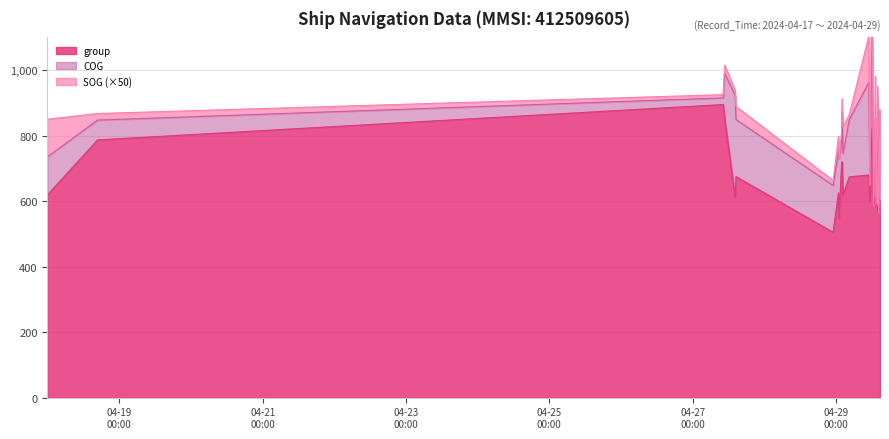

Reading left to right, what are all the values shown in this chart?

SOG: 2024-04-17 23:55:15=2.3	2024-04-18 16:43:36=0.4	2024-04-27 10:11:23=0.2	2024-04-27 10:41:24=0.5	2024-04-27 14:11:28=0.3	2024-04-27 14:29:28=0.8	2024-04-28 23:00:06=0.3	2024-04-29 00:48:06=0.9	2024-04-29 01:00:09=0.0	2024-04-29 01:48:07=0.6	2024-04-29 02:00:08=0.8	2024-04-29 02:18:08=1.6	2024-04-29 04:24:11=0.3	2024-04-29 10:54:17=2.8	2024-04-29 11:18:48=0.0	2024-04-29 12:00:20=5.3	2024-04-29 12:30:21=0.1	2024-04-29 12:54:22=0.3	2024-04-29 13:06:20=2.5	2024-04-29 13:24:18=0.0	2024-04-29 13:54:20=0.7	2024-04-29 14:18:51=0.2	2024-04-29 14:42:22=0.1
COG: 2024-04-17 23:55:15=116.2	2024-04-18 16:43:36=60.6	2024-04-27 10:11:23=20.2	2024-04-27 10:41:24=138.2	2024-04-27 14:11:28=311.5	2024-04-27 14:29:28=174.3	2024-04-28 23:00:06=143.1	2024-04-29 00:48:06=126.7	2024-04-29 01:00:09=182.9	2024-04-29 01:48:07=70.7	2024-04-29 02:00:08=153.0	2024-04-29 02:18:08=127.7	2024-04-29 04:24:11=175.2	2024-04-29 10:54:17=282.3	2024-04-29 11:18:48=50.5	2024-04-29 12:00:20=307.2	2024-04-29 12:30:21=0.0	2024-04-29 12:54:22=137.3	2024-04-29 13:06:20=241.7	2024-04-29 13:24:18=0.0	2024-04-29 13:54:20=337.1	2024-04-29 14:18:51=0.0	2024-04-29 14:42:22=273.0
group: 2024-04-17 23:55:15=619.0	2024-04-18 16:43:36=787.0	2024-04-27 10:11:23=895.0	2024-04-27 10:41:24=852.0	2024-04-27 14:11:28=612.0	2024-04-27 14:29:28=675.0	2024-04-28 23:00:06=505.0	2024-04-29 00:48:06=626.0	2024-04-29 01:00:09=547.0	2024-04-29 01:48:07=707.0	2024-04-29 02:00:08=720.0	2024-04-29 02:18:08=618.0	2024-04-29 04:24:11=674.0	2024-04-29 10:54:17=680.0	2024-04-29 11:18:48=597.0	2024-04-29 12:00:20=823.0	2024-04-29 12:30:21=580.0	2024-04-29 12:54:22=600.0	2024-04-29 13:06:20=615.0	2024-04-29 13:24:18=591.0	2024-04-29 13:54:20=579.0	2024-04-29 14:18:51=553.0	2024-04-29 14:42:22=603.0